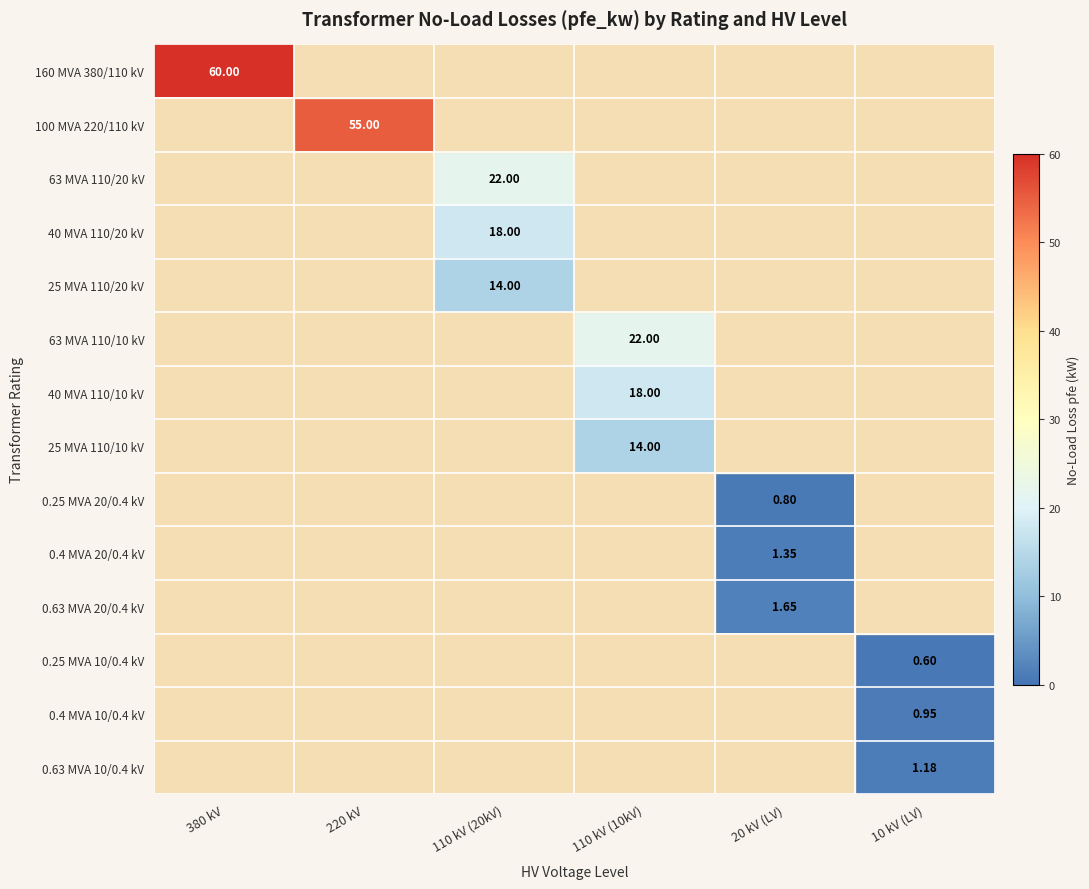

Which has a higher value, 10 kV (LV) or 380 kV?

380 kV